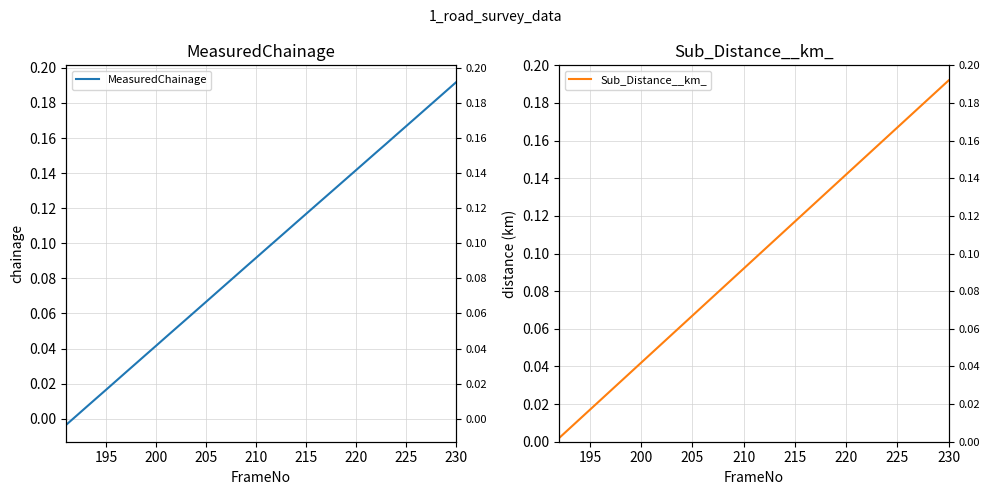

Reading left to right, what are all the values shown in this chart?

-0.0	0.0	0.0	0.0	0.0	0.0	0.0	0.0	0.0	0.0	0.0	0.1	0.1	0.1	0.1	0.1	0.1	0.1	0.1	0.1	0.1	0.1	0.1	0.1	0.1	0.1	0.1	0.1	0.1	0.1	0.1	0.2	0.2	0.2	0.2	0.2	0.2	0.2	0.2	0.2